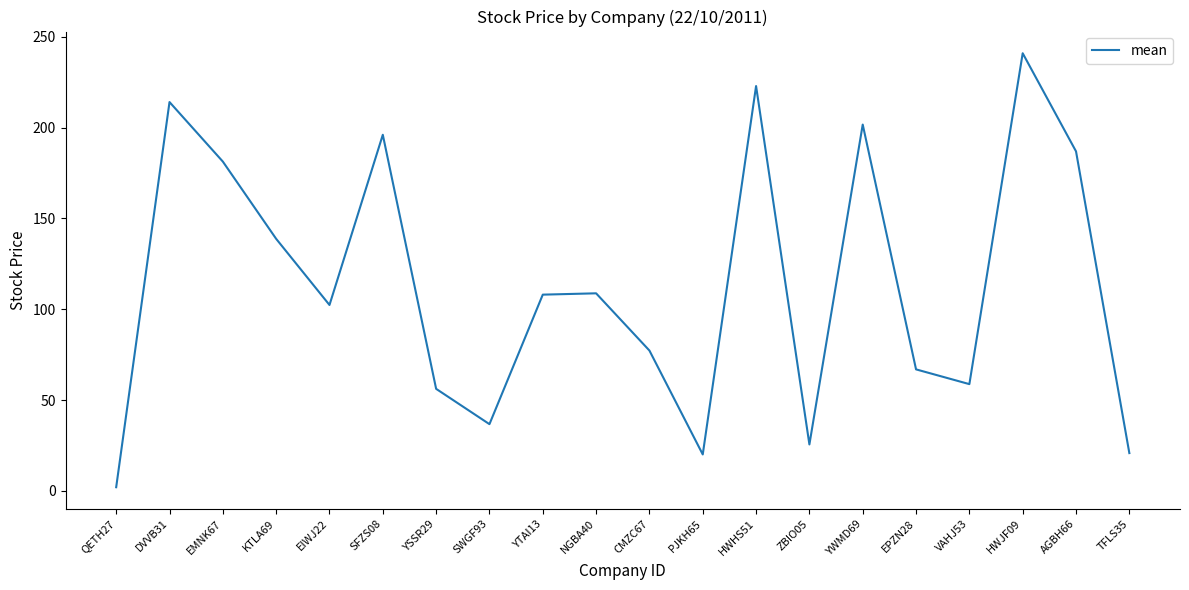

The chart shows a value of 20.1 at PJKH65. True or false?

True